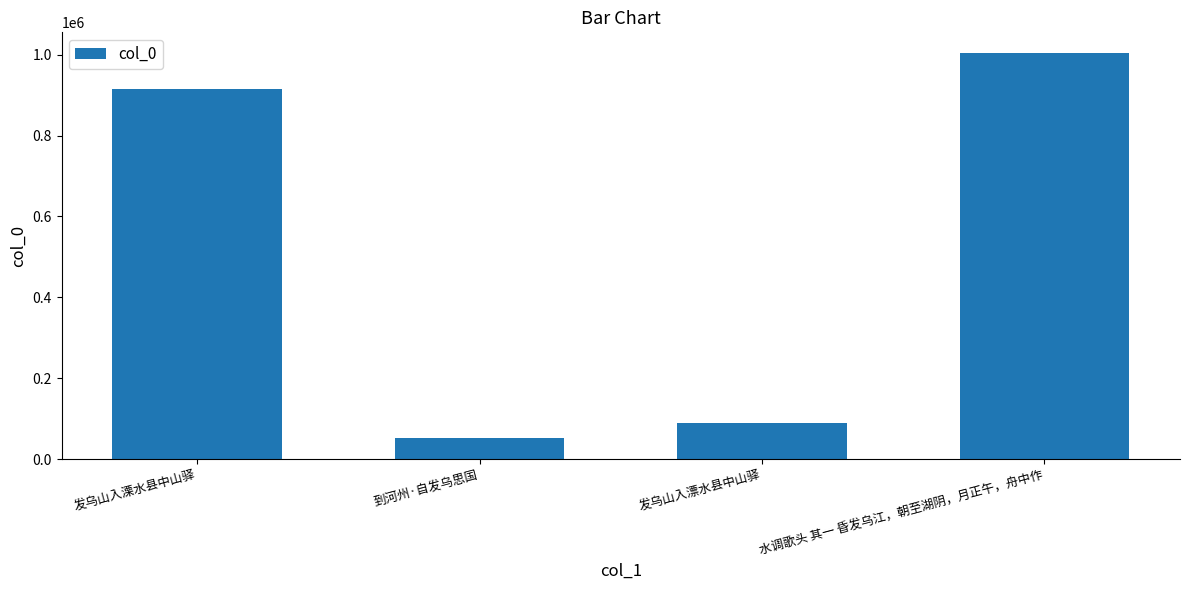

What position from the right is 发乌山入漂水县中山驿?

2